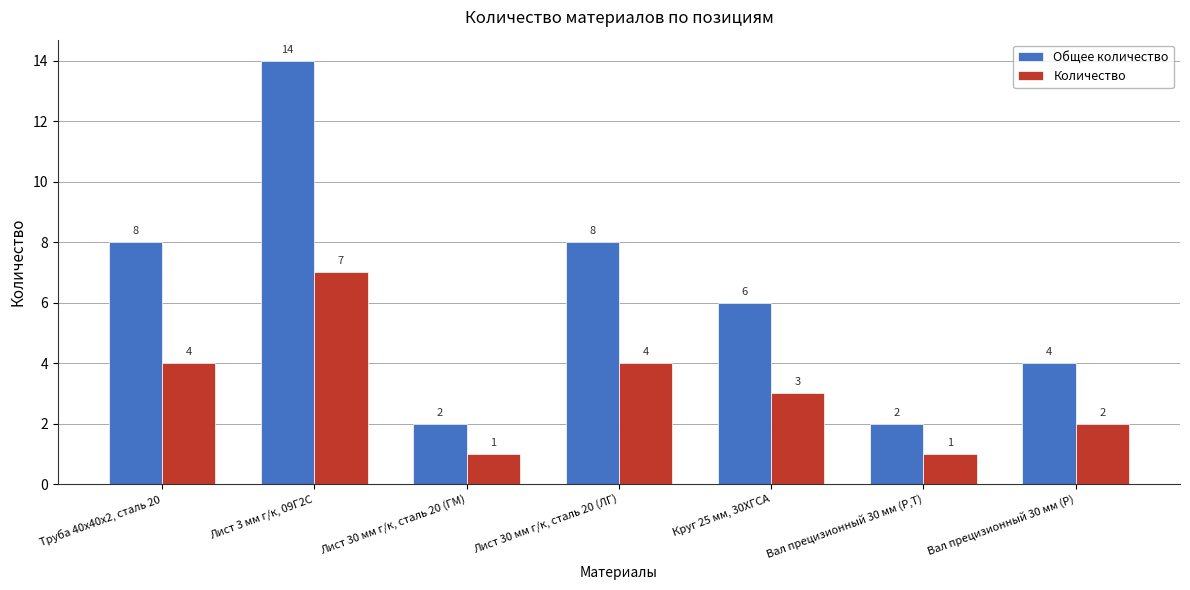

How many data points in Количество are less than 3?

3